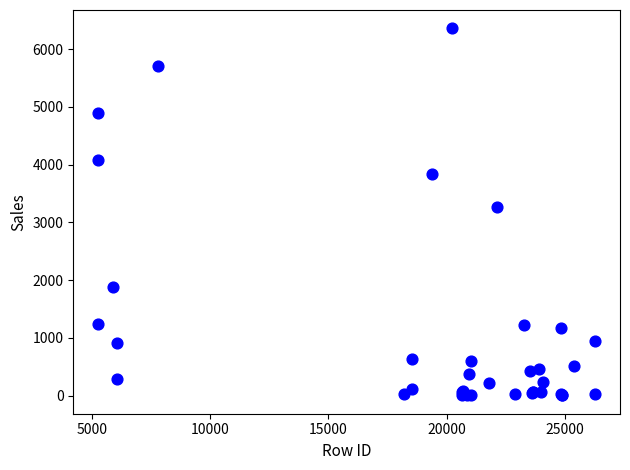

What Y value in the scatter plot is closest to 3182?

3267.6